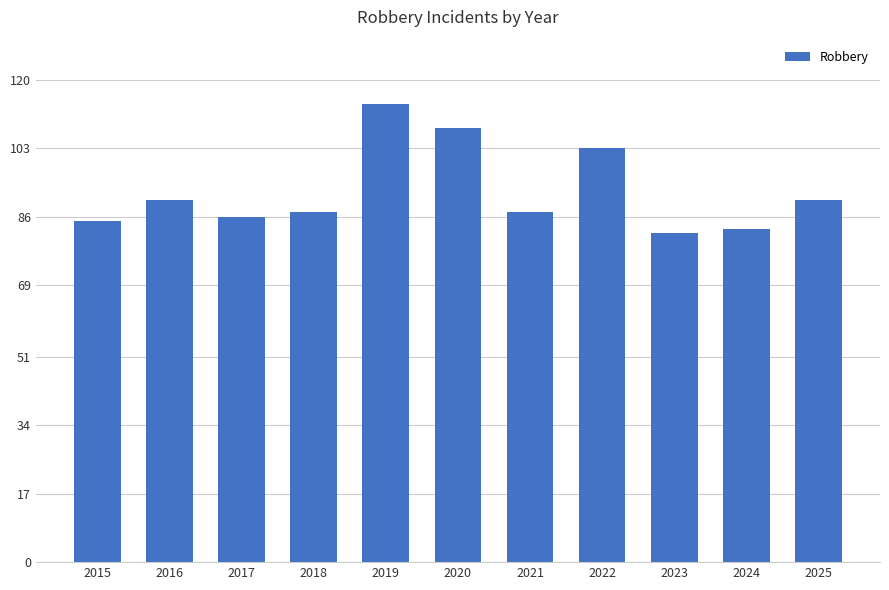

At which category does the chart reach its peak across all series?

2019